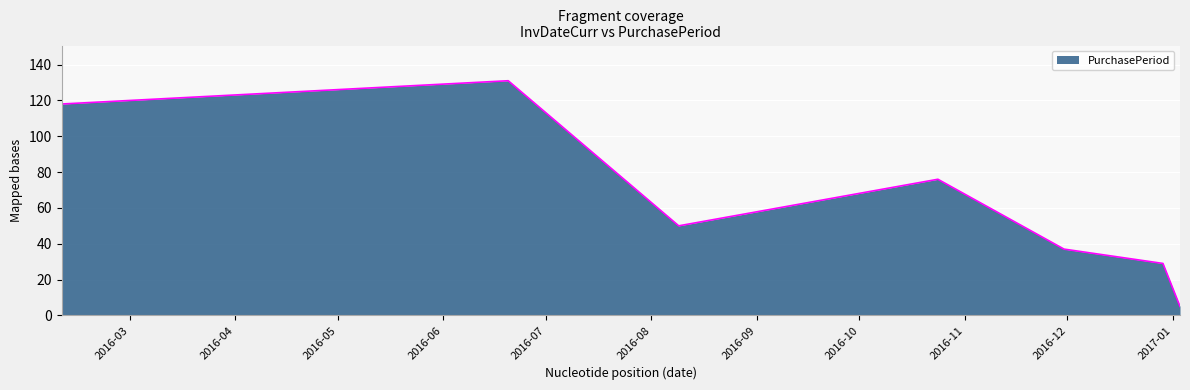

How many categories are shown in the chart?

7